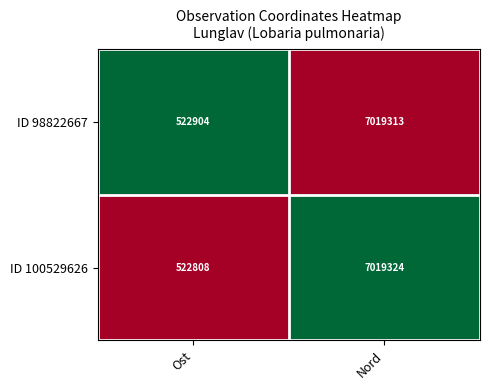

At which label does ID 98822667 reach its peak?

Nord